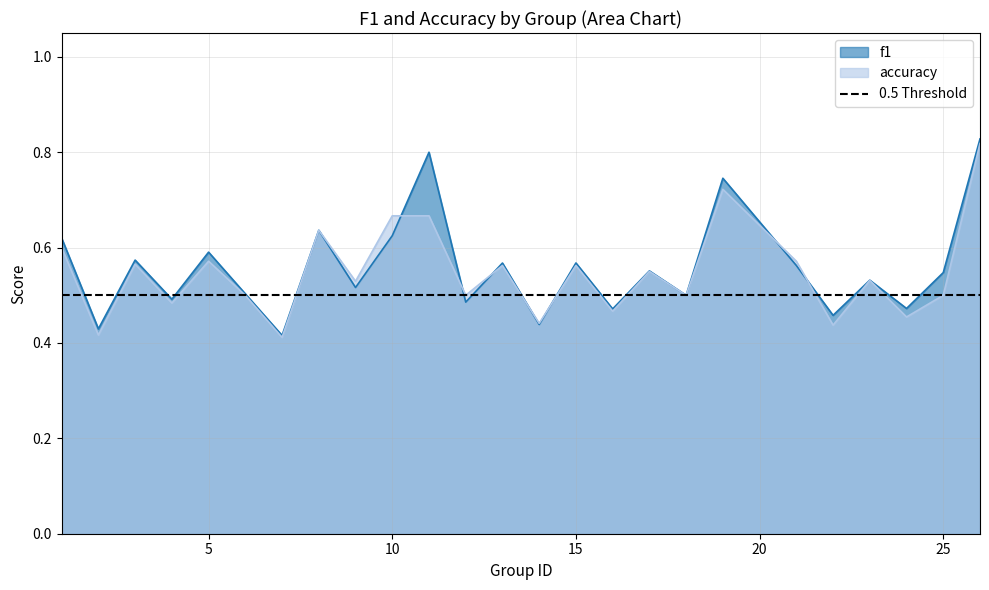

List the series in order of their overall mean, lowest first.

accuracy, f1